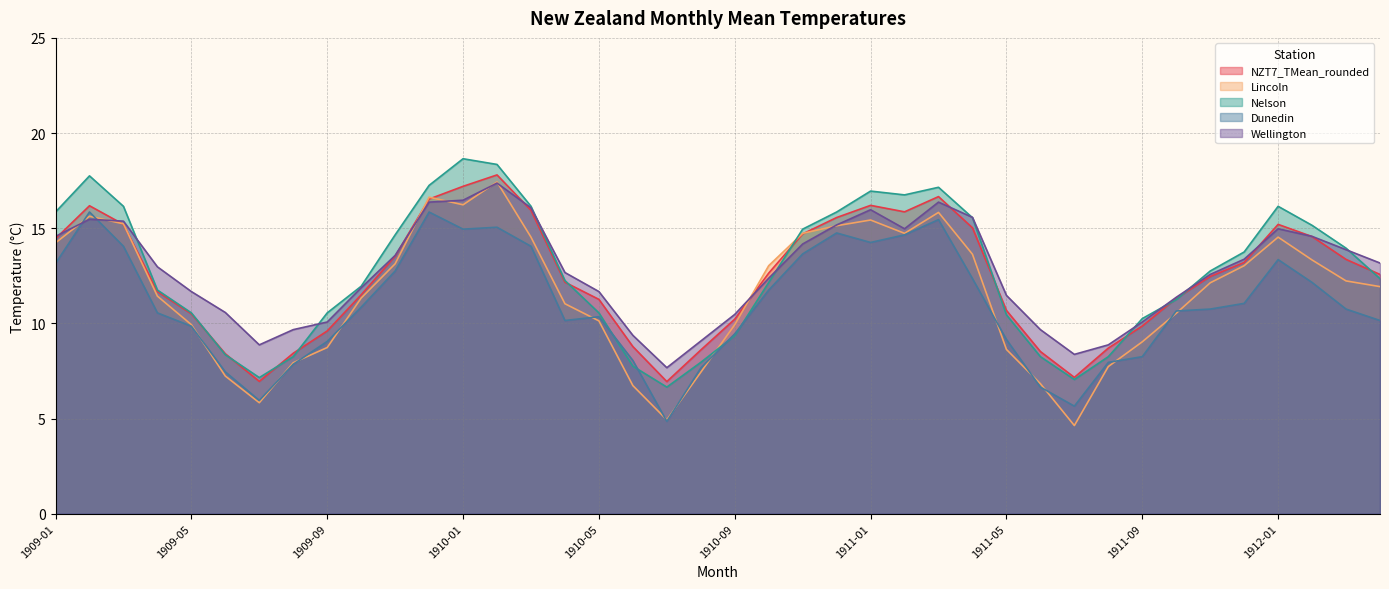

What is the difference between the maximum and minimum values in the Wellington series?

9.7